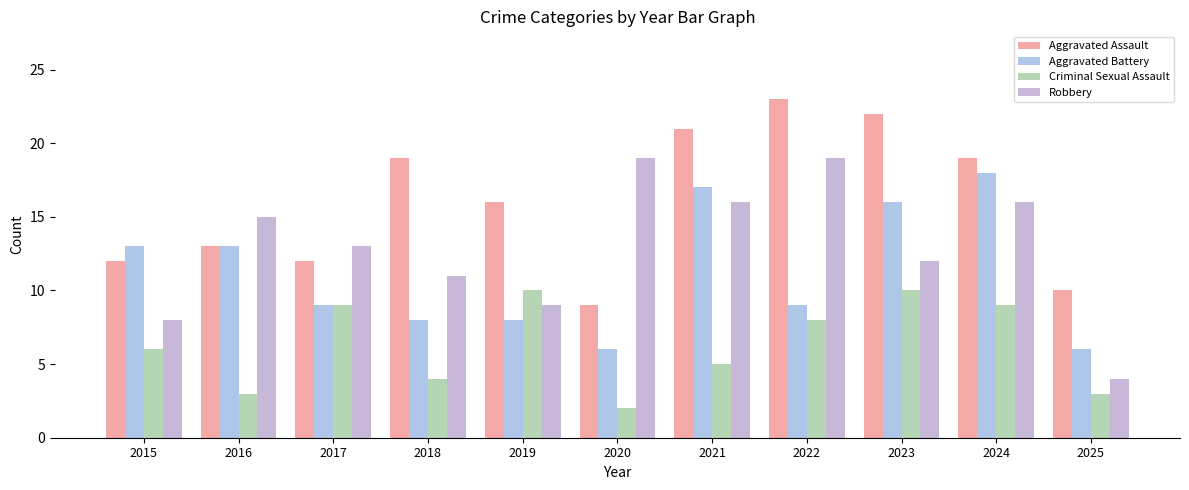

How many groups of bars are there?

11